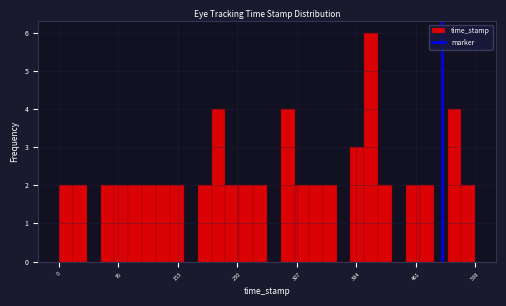

Read against the x-axis, roughly where is the centre of the tallest bar?

400